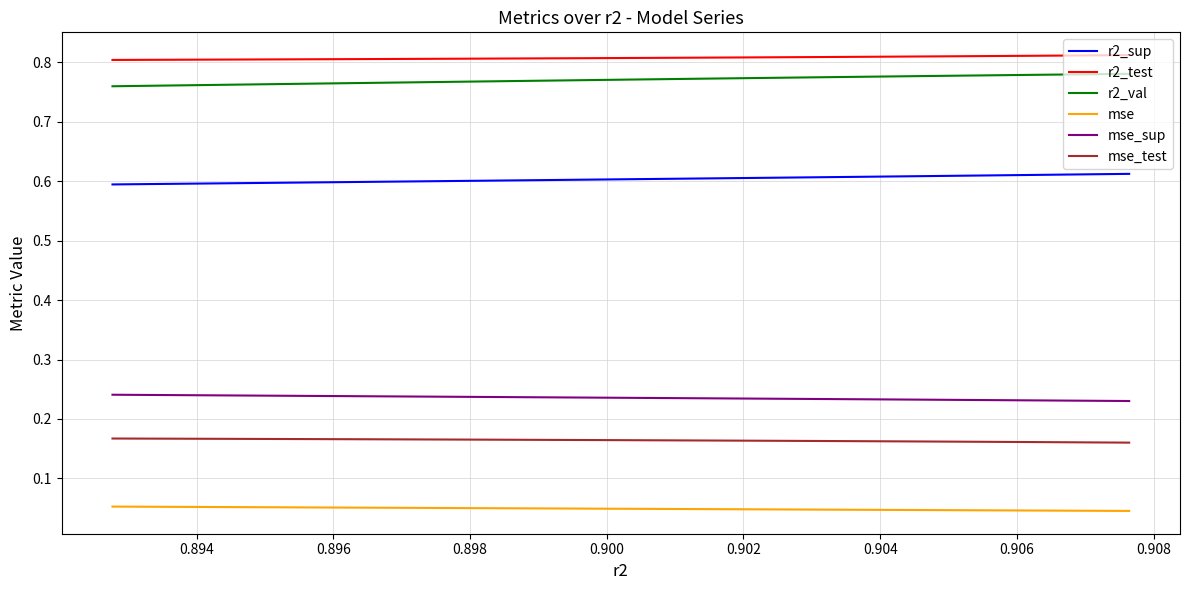

Does the chart display data point markers on the line(s)?

No